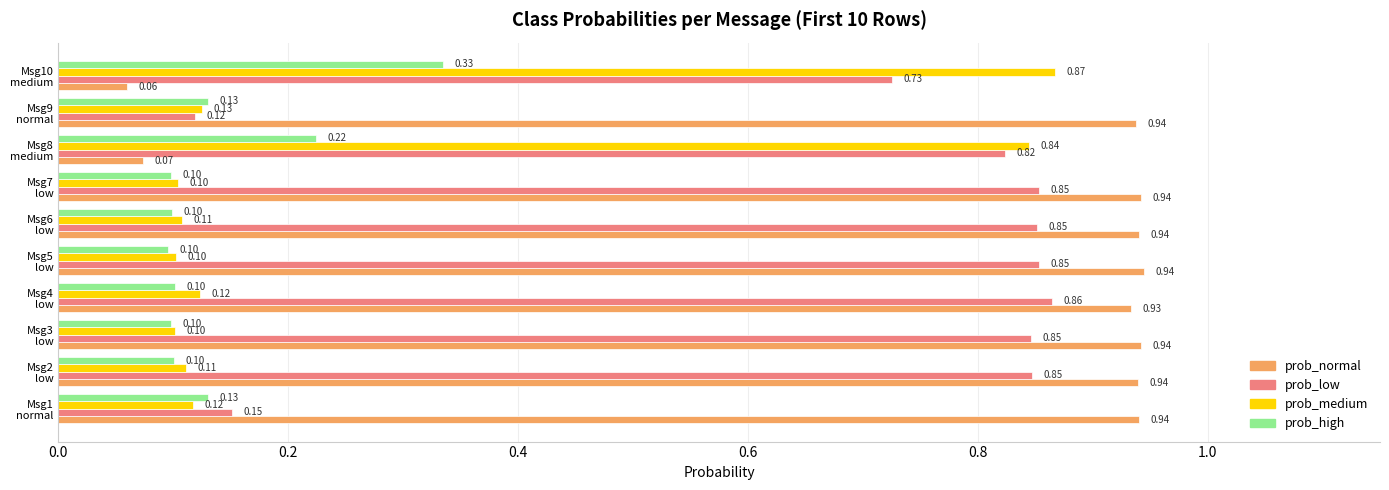

At how many categories does at least one series exceed 0?

10